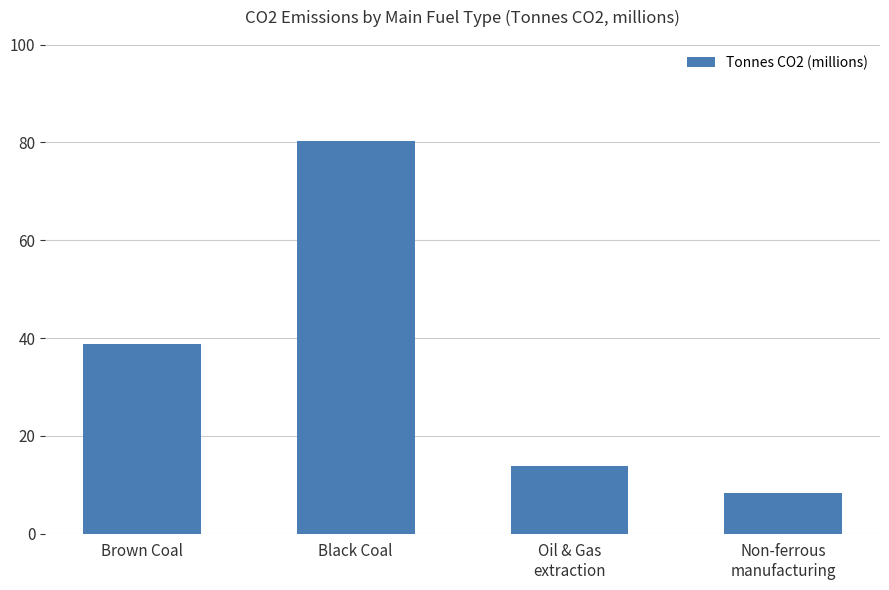

What position from the left is Brown Coal?

1